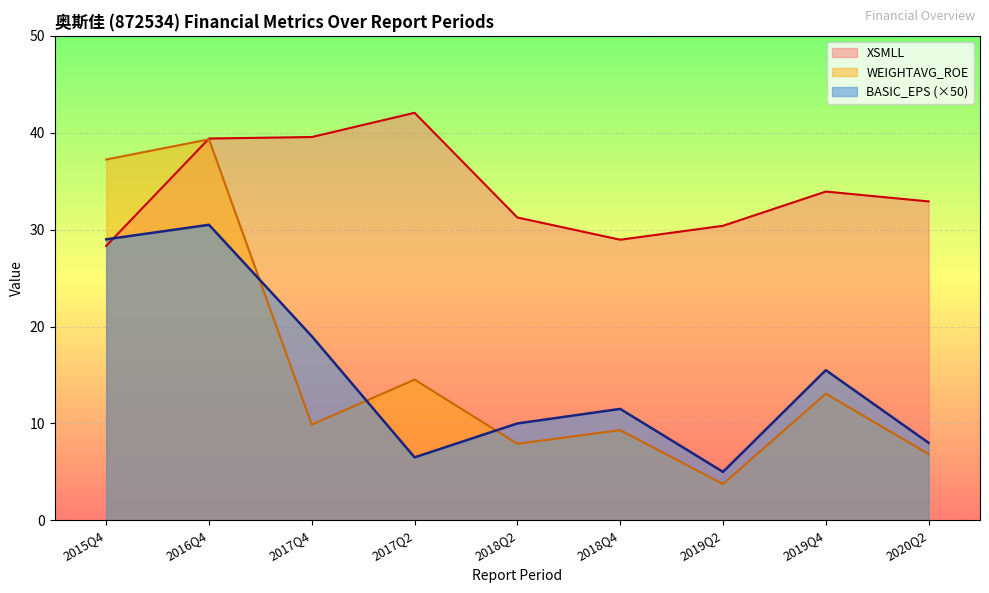

True or false: XSMLL and WEIGHTAVG_ROE cross at least once.

True